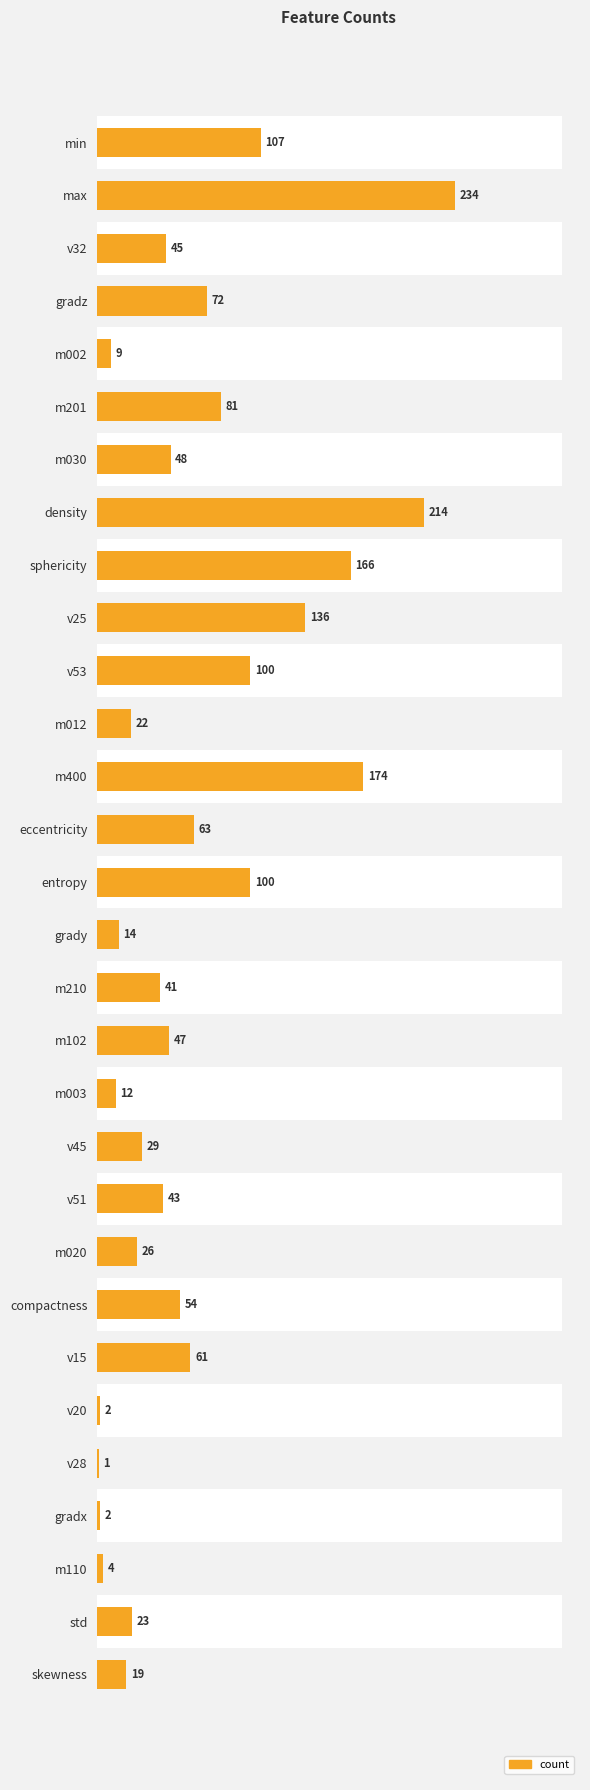

What is the value of the 20th bar from the left?

29